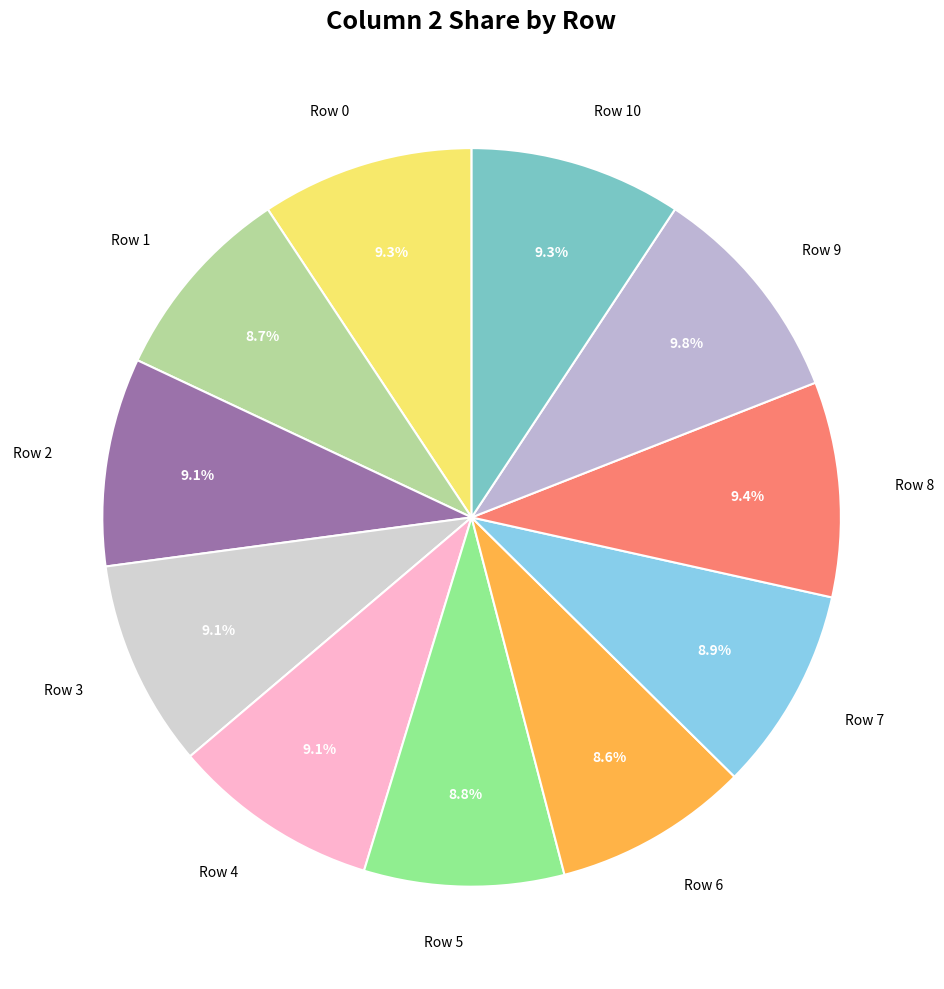

True or false: Row 5 accounts for 14% of the total.

False